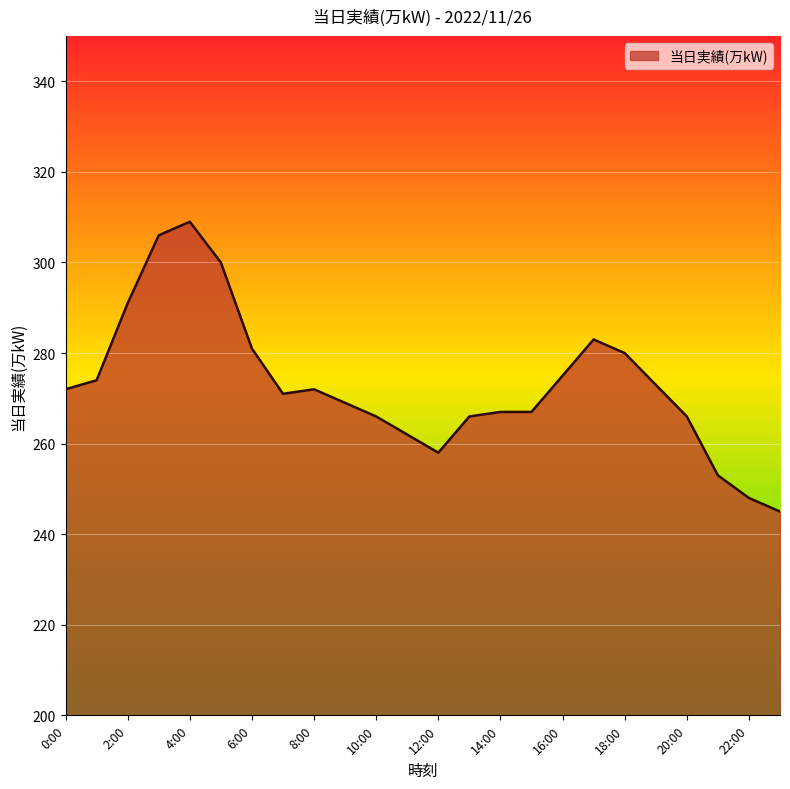

What is the greatest value displayed?

309